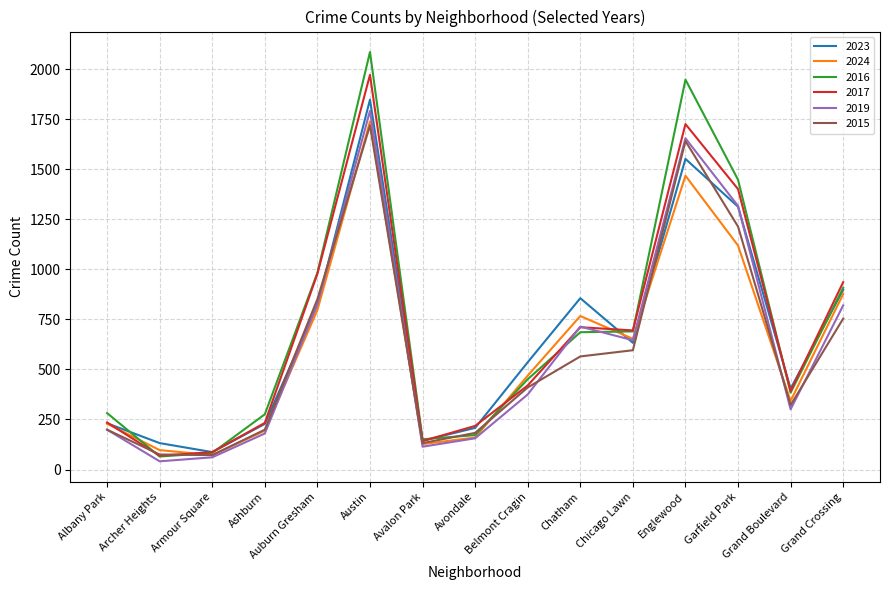

At which category is the sum across all series the highest?

Austin